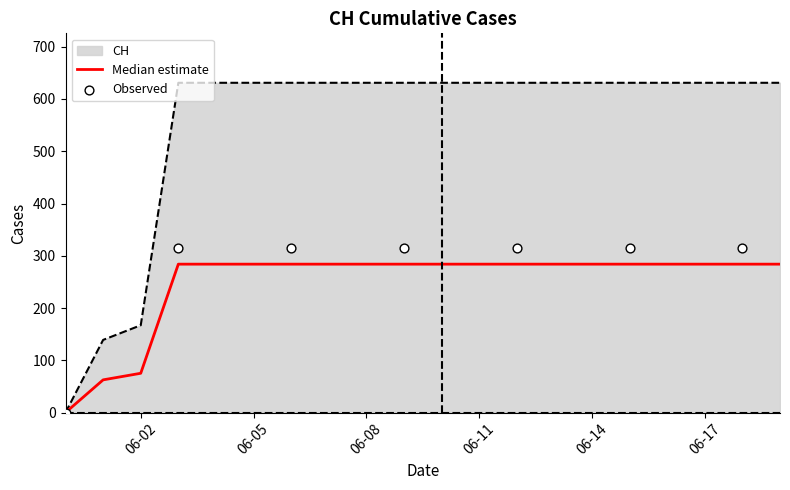

What is the maximum value for CH?

631.0